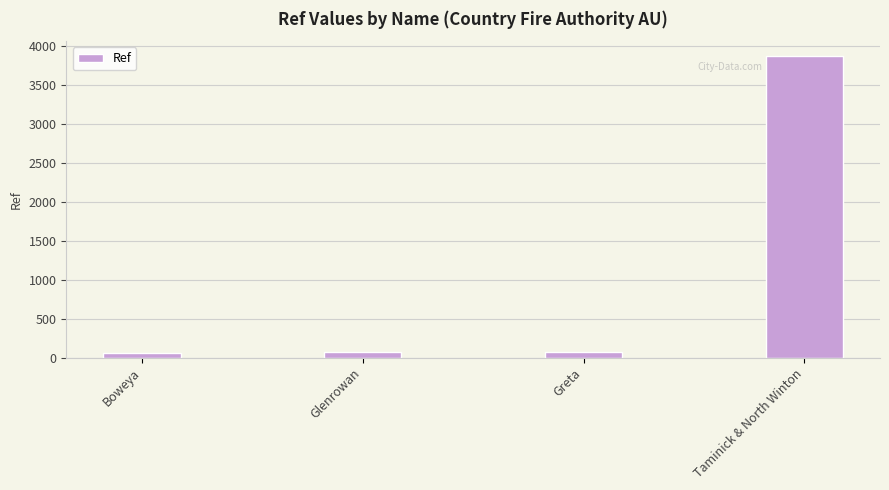

The chart shows a value of 71 at Greta. True or false?

True